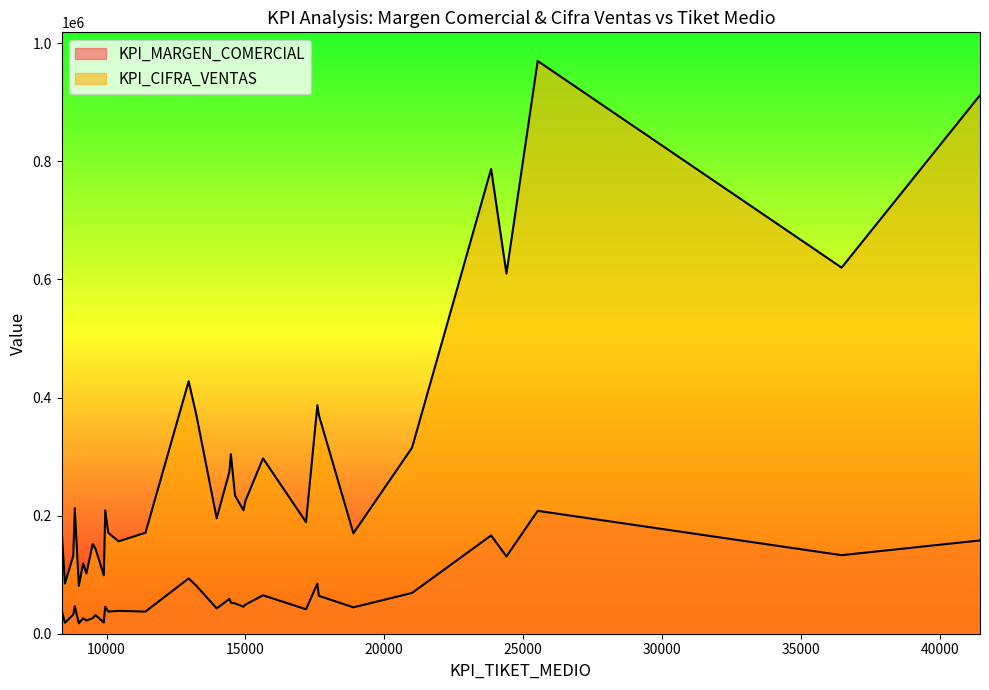

True or false: KPI_MARGEN_COMERCIAL and KPI_CIFRA_VENTAS intersect in this chart.

False